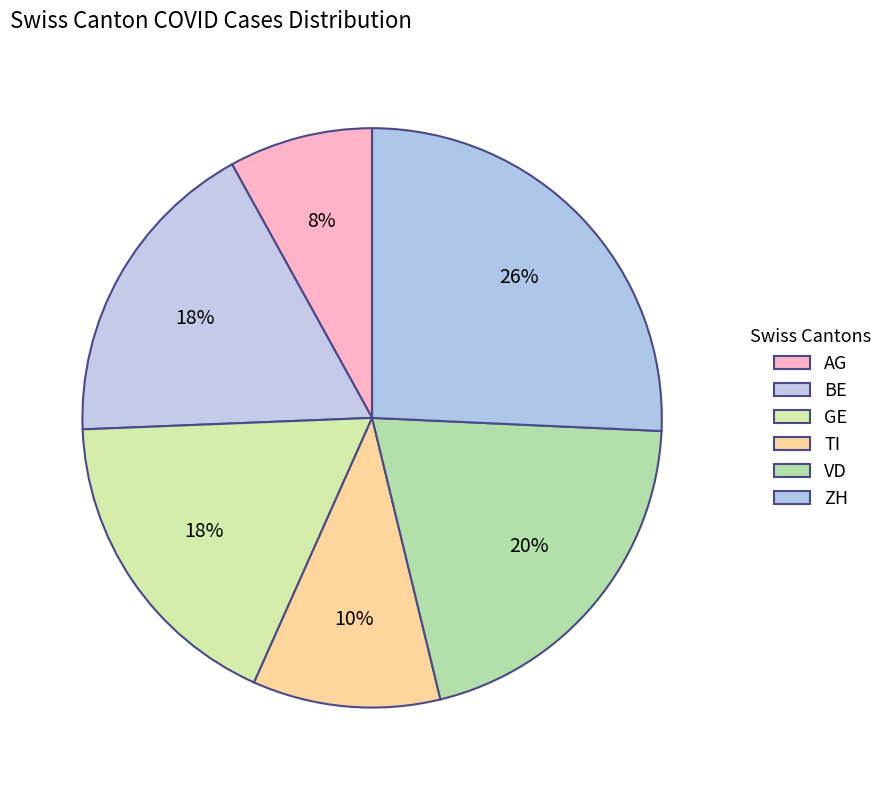

To the nearest percent, what is the difference between the ZH and GE slice percentages?

8%